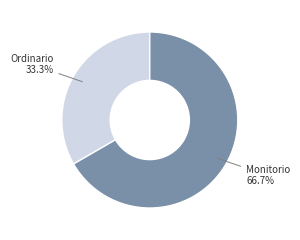

Does any single category account for the majority?

Yes